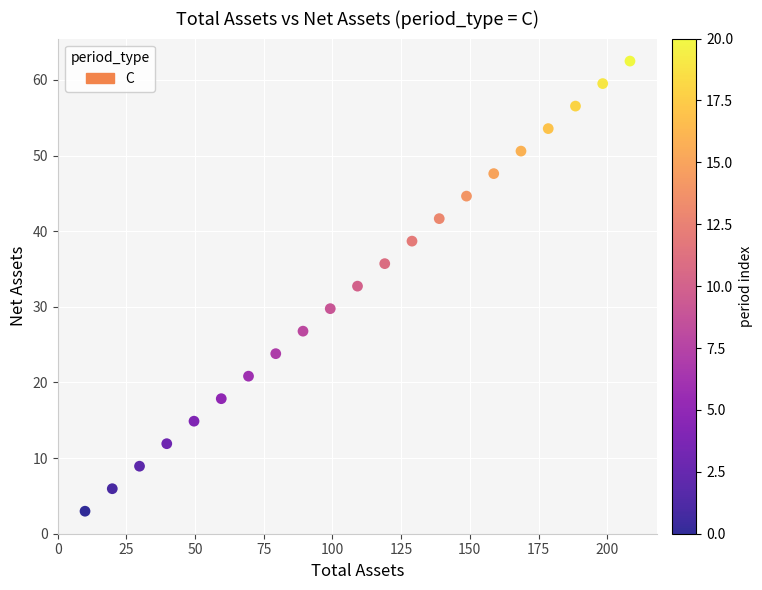

What is the range of Y values (max minus min)?

59.5